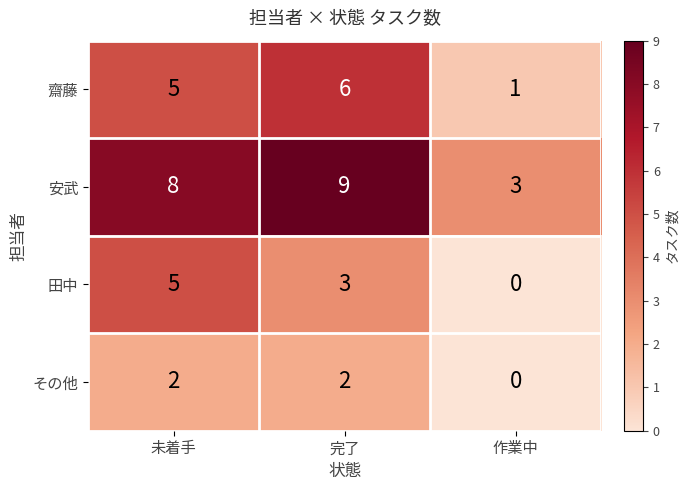

Reading left to right, transcribe all the data shown in this chart.

齋藤: 5	6	1
安武: 8	9	3
田中: 5	3	0
その他: 2	2	0